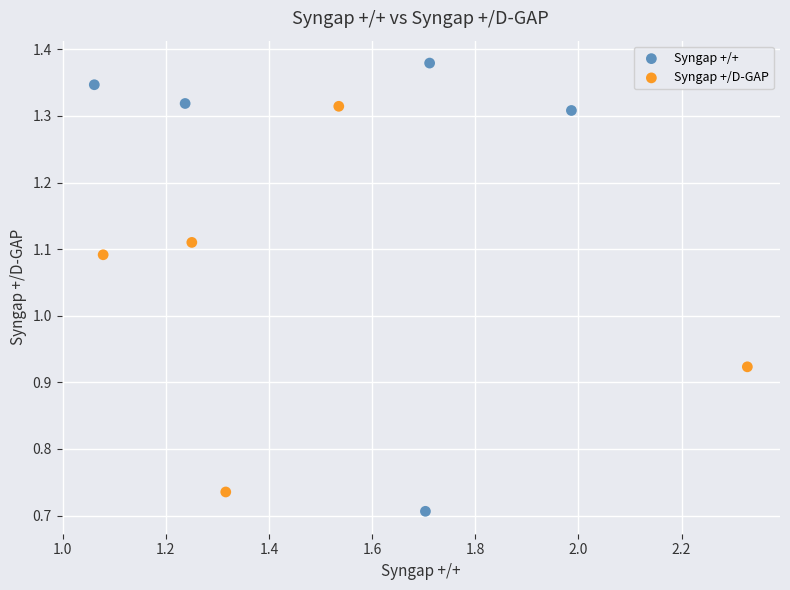

Which series contains the highest Y value?

Syngap +/+